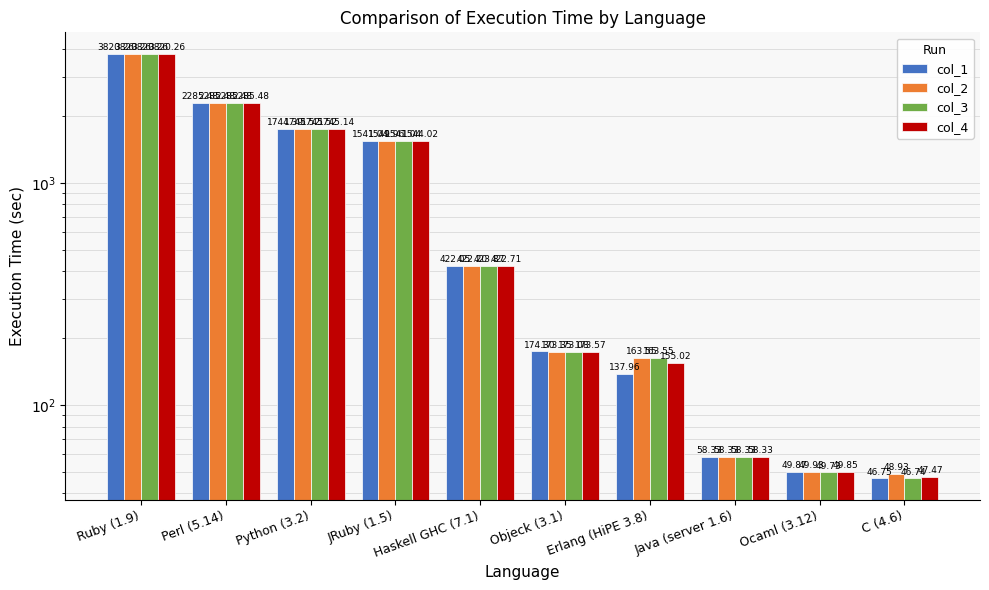

Is the value of col_2 at Perl (5.14) greater than the value of col_1 at Python (3.2)?

Yes